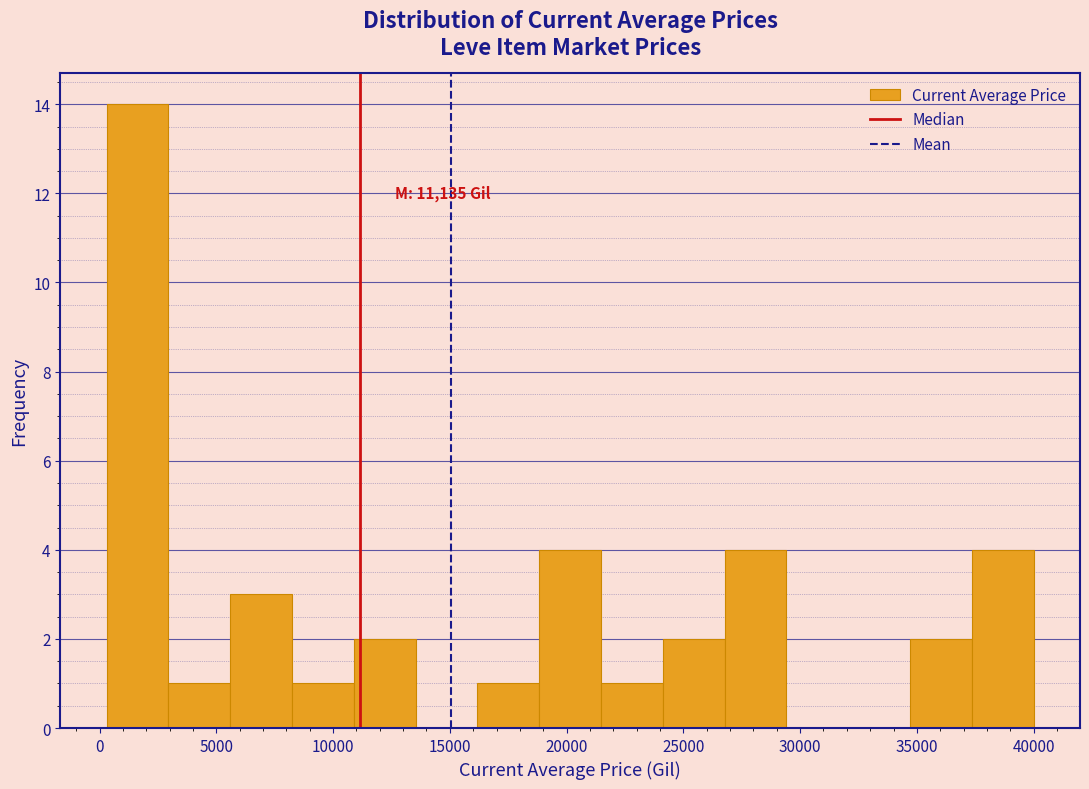

Which range on the x-axis has the tallest bar?

500 to 3000